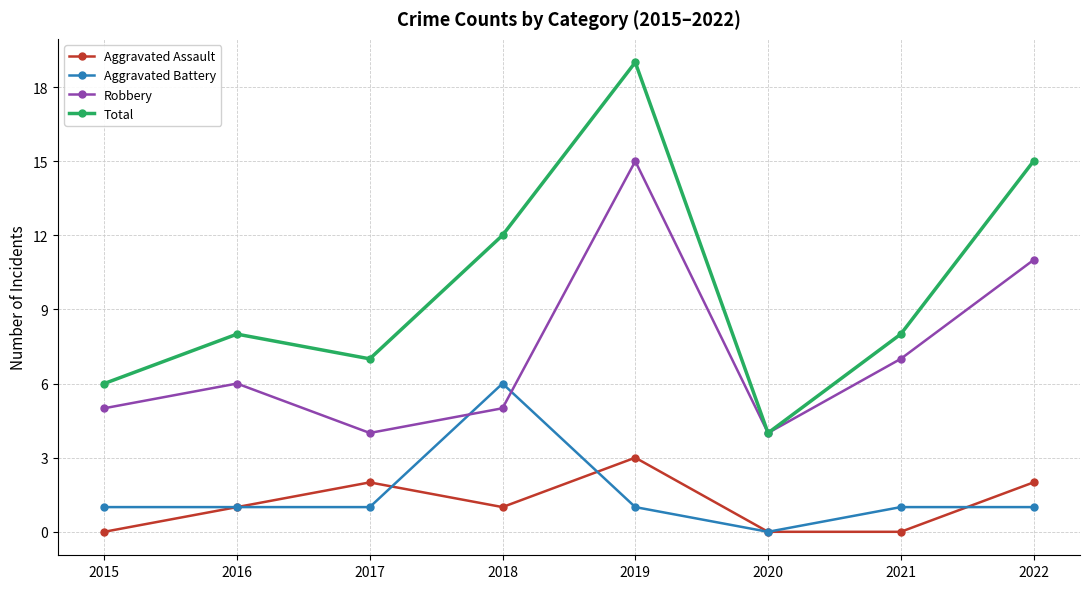

At which category is the sum across all series the highest?

2019